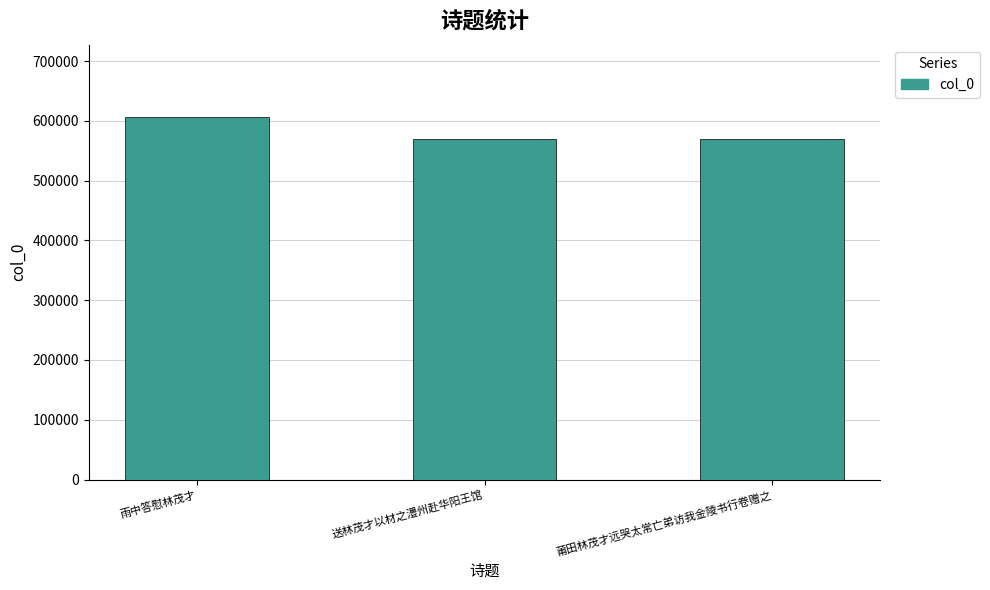

What is the maximum value shown in the chart?

606192